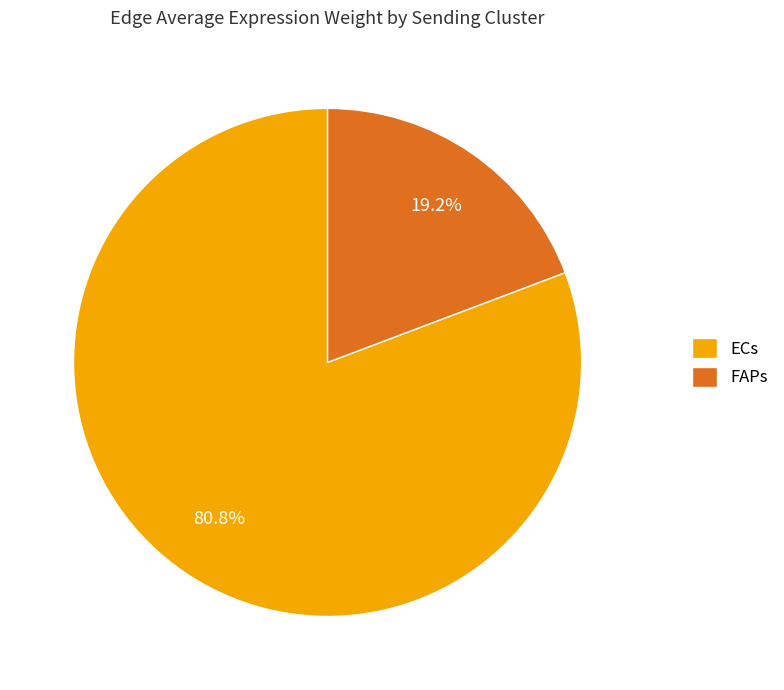

Do ECs and FAPs together represent more than half of the pie?

Yes